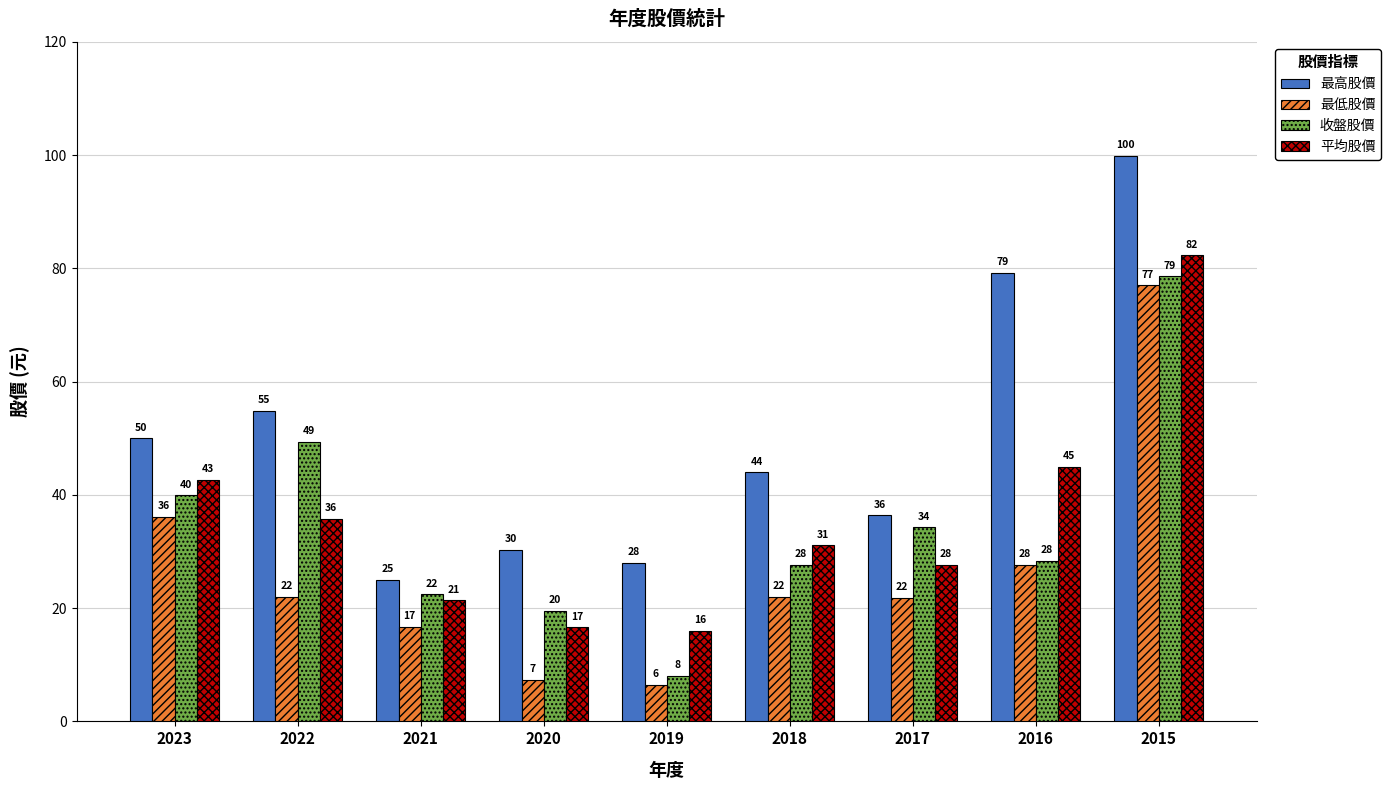

The value of 收盤股價 at 2015 is 26.5. True or false?

False